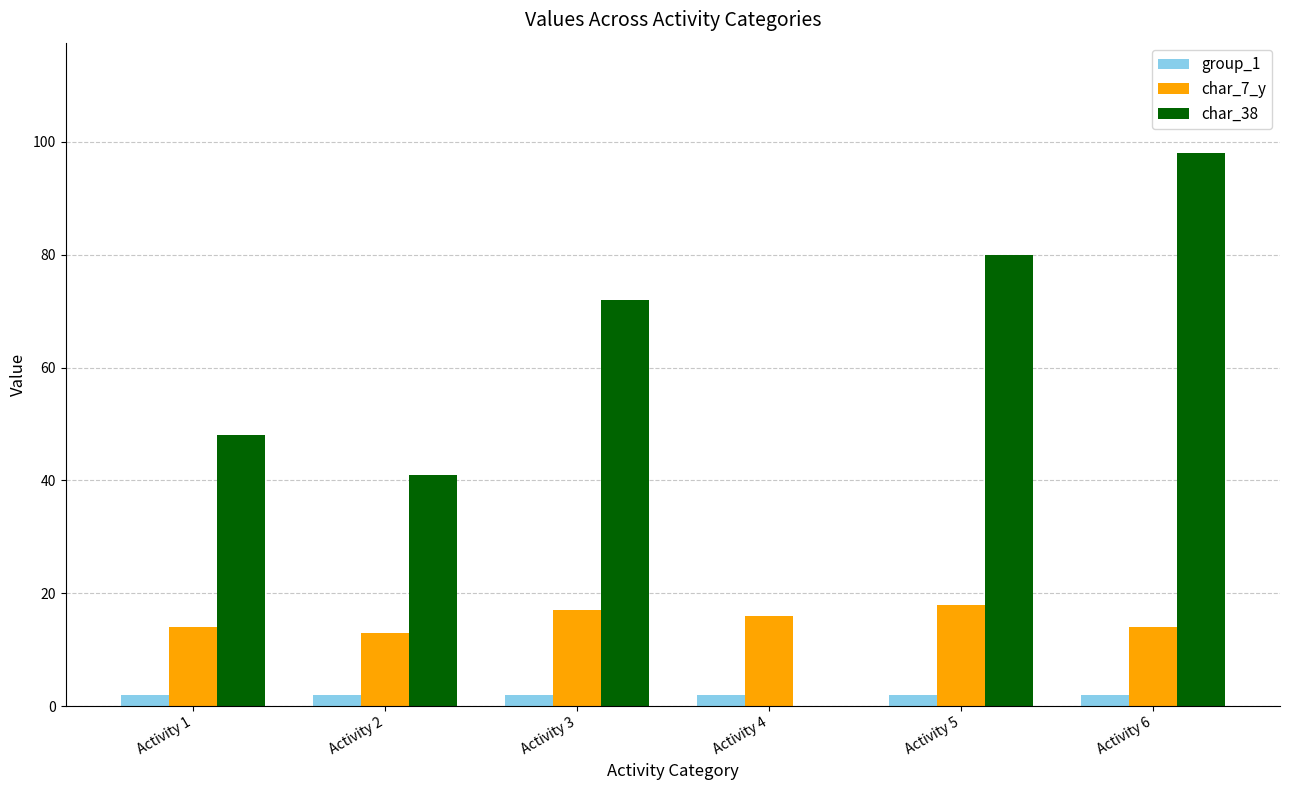

Which label corresponds to the largest value in the chart?

Activity 6